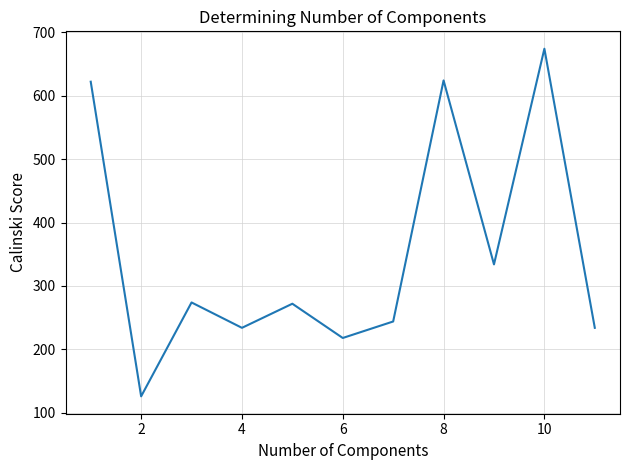

How many categories are shown in the chart?

11